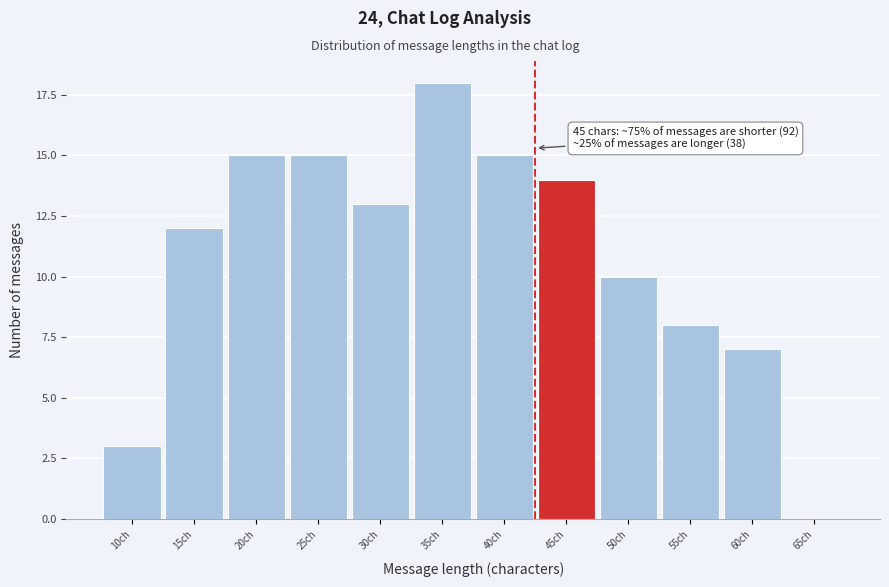

Reading left to right, list all the values displayed in this chart.

10ch=3	15ch=12	20ch=15	25ch=15	30ch=13	35ch=18	40ch=15	45ch=14	50ch=10	55ch=8	60ch=7	65ch=0